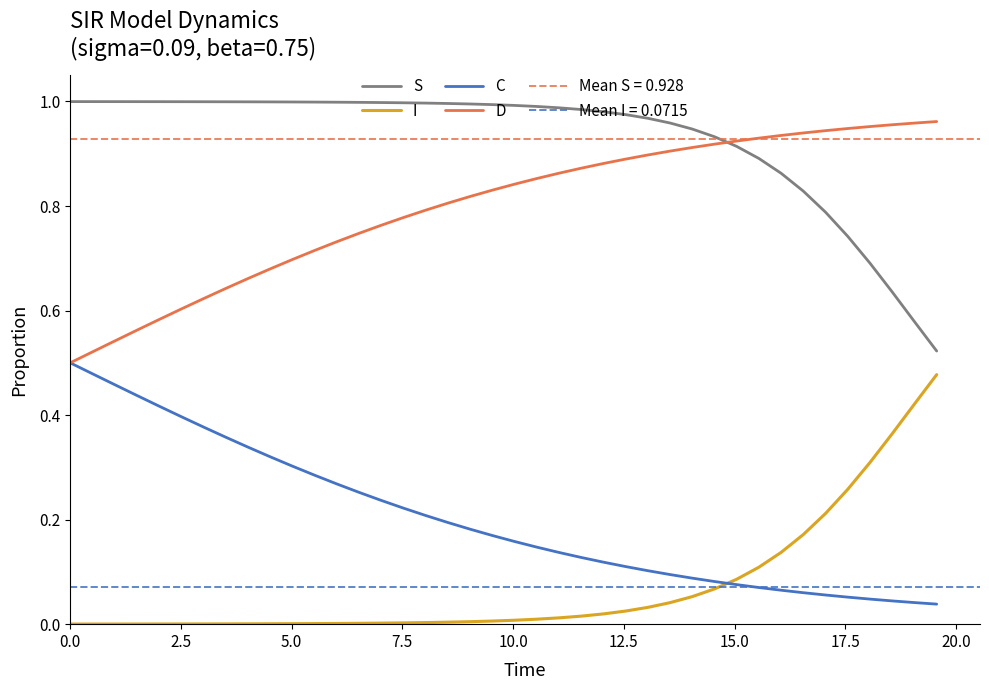

Which series has the largest total across all categories?

S